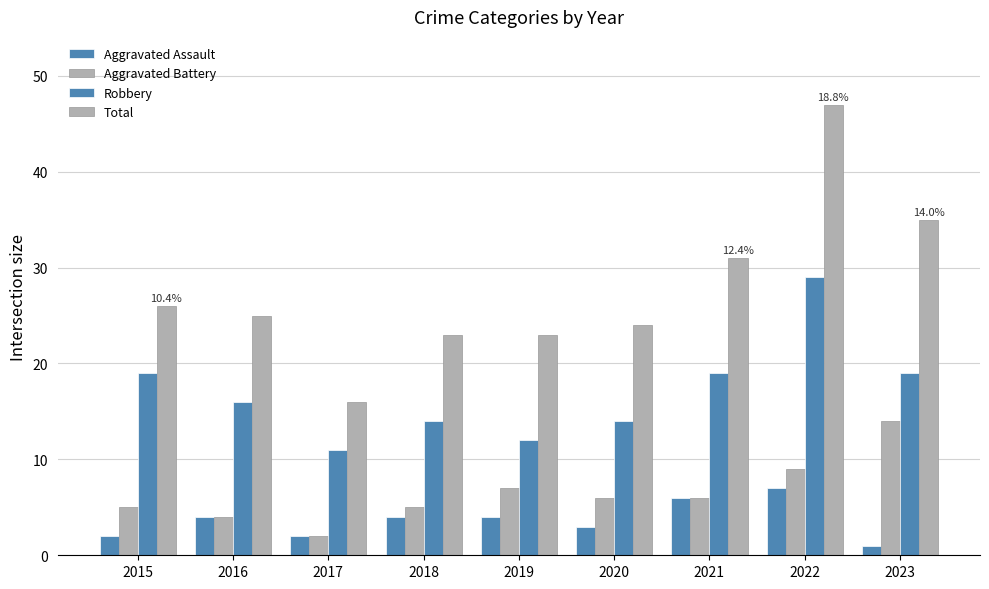

How many data points does each series have?

9